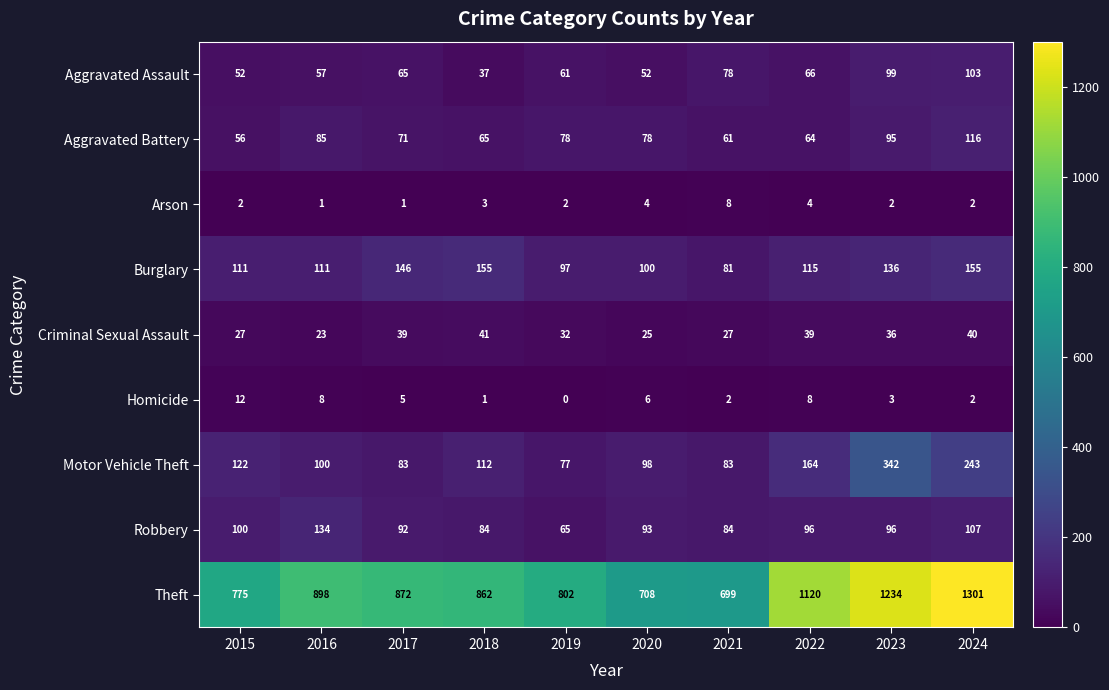

Rank the series by their maximum value, from highest to lowest.

Theft, Motor Vehicle Theft, Burglary, Robbery, Aggravated Battery, Aggravated Assault, Criminal Sexual Assault, Homicide, Arson